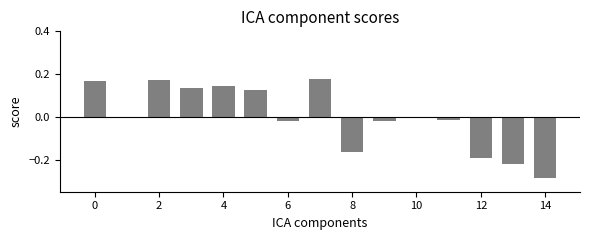

How many data points does each series have?

15